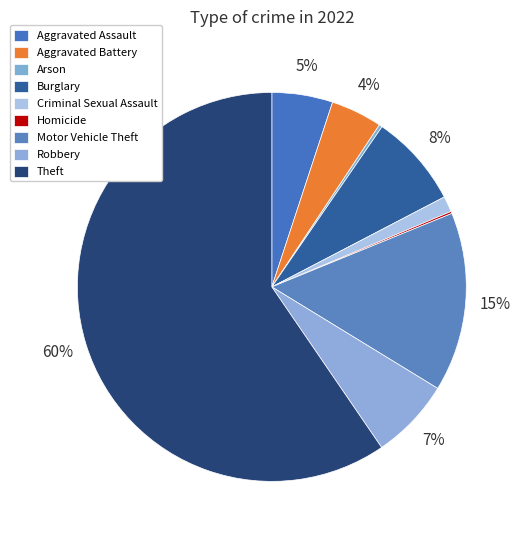

Which has a higher value, Homicide or Motor Vehicle Theft?

Motor Vehicle Theft